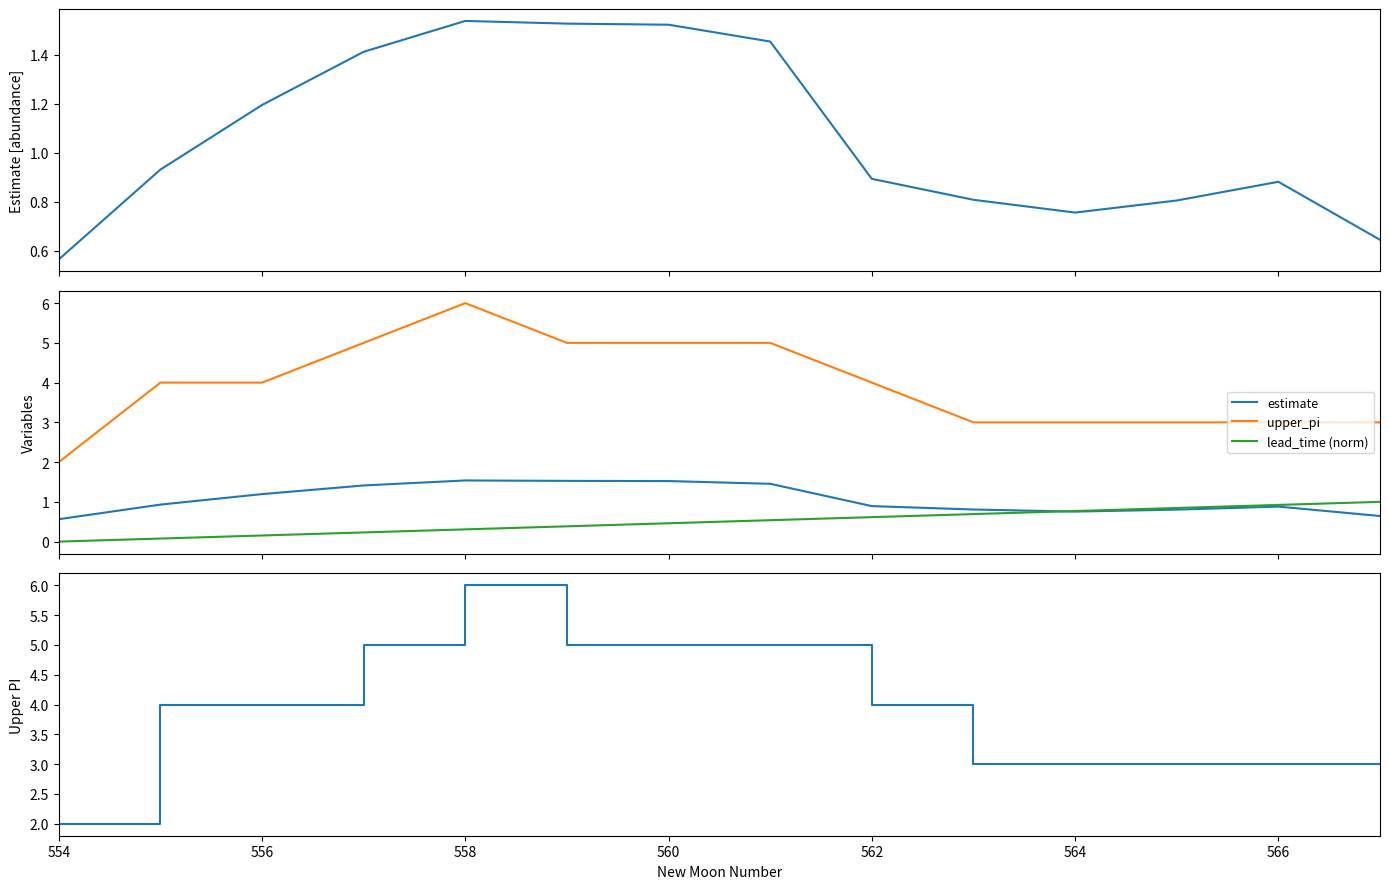

Is this an area chart (filled region under the line)?

No